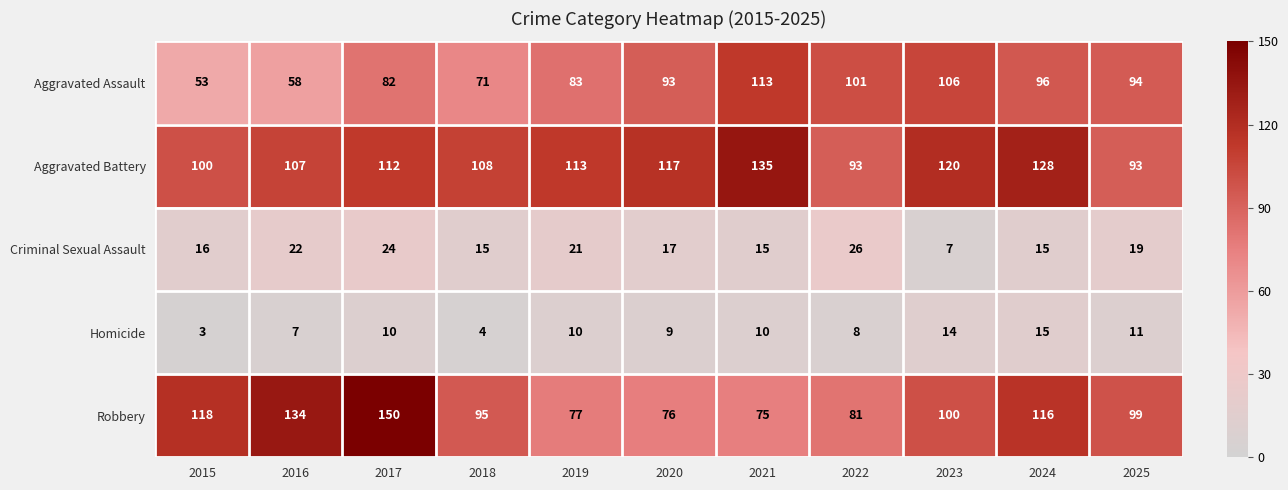

What is the approximate value of Robbery at 2016, to the nearest 10?

130